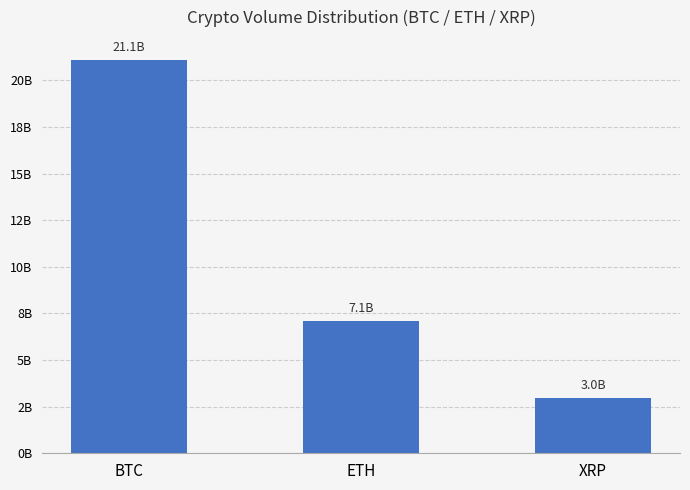

Are the bars grouped side by side (vs. stacked)?

No